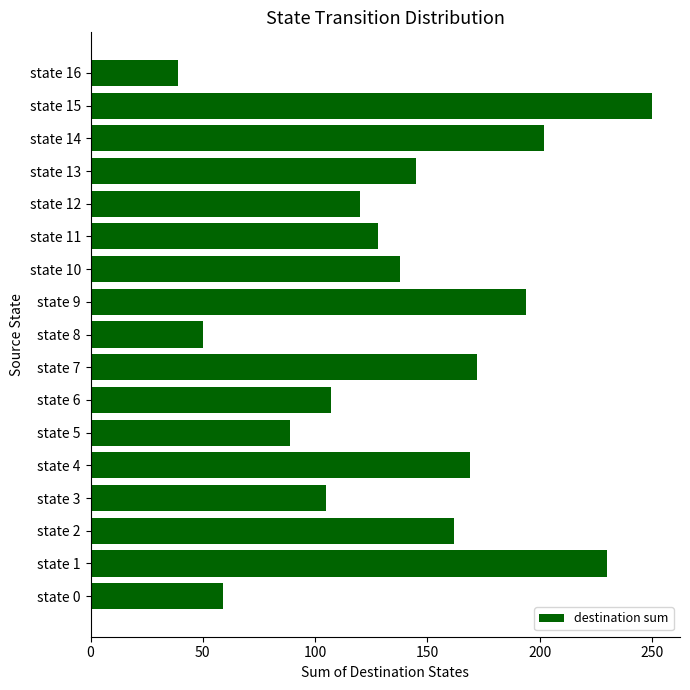

What is the difference between the maximum and second lowest values?

200